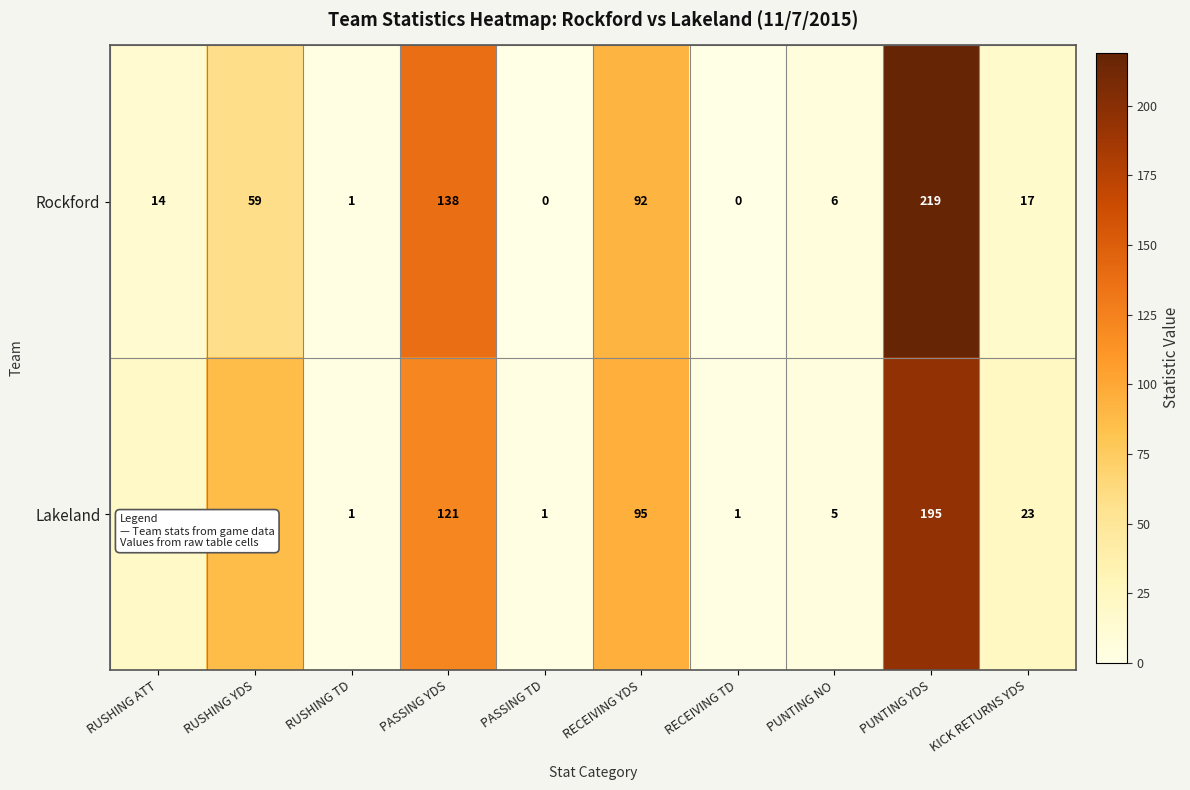

Rank the series at RUSHING YDS from lowest to highest value.

Rockford, Lakeland